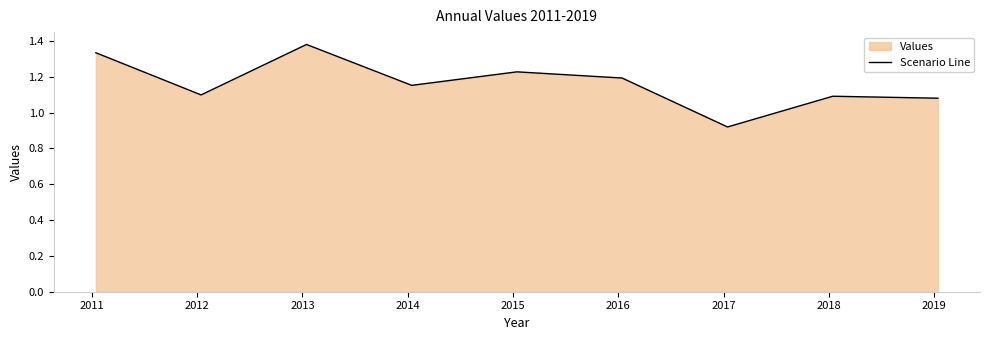

What is the difference between the maximum and minimum values?

0.5